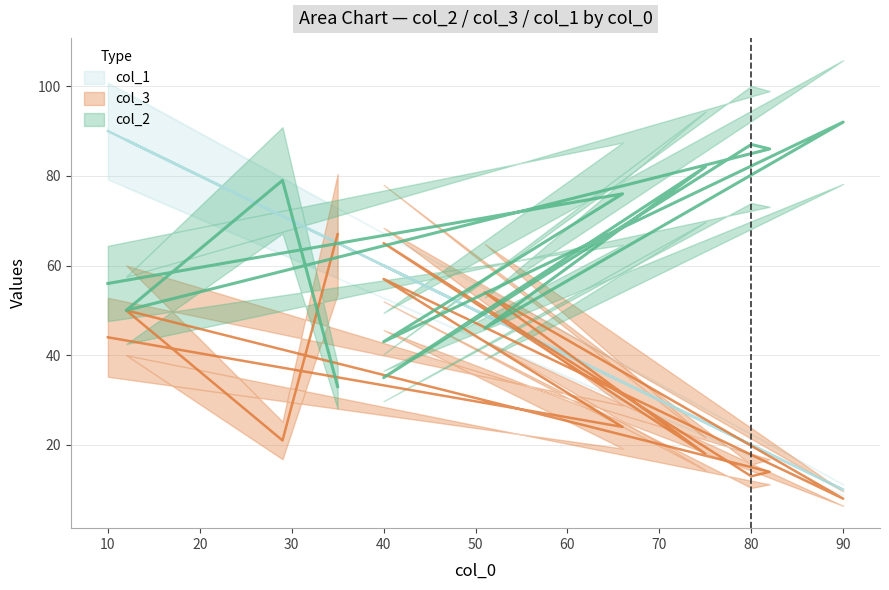

What is the smallest value displayed?

8